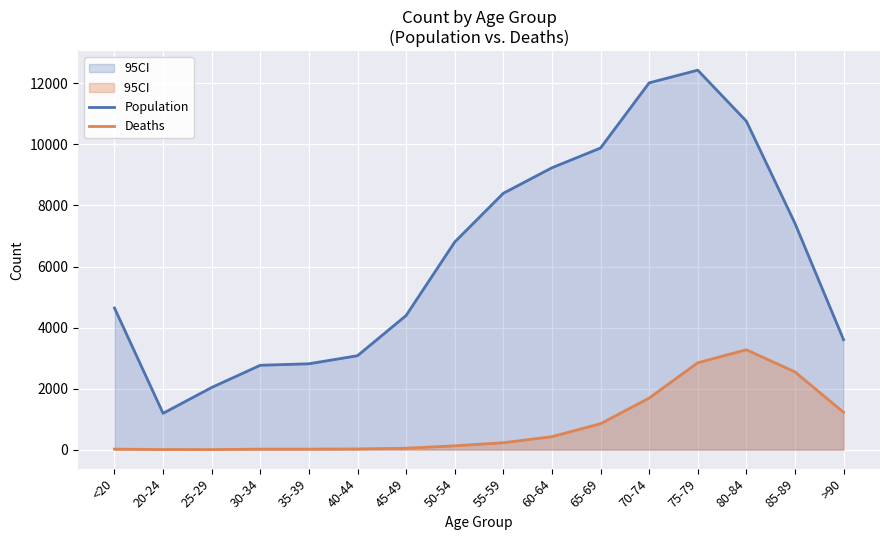

True or false: Deaths has more than 1 interior local peaks.

False